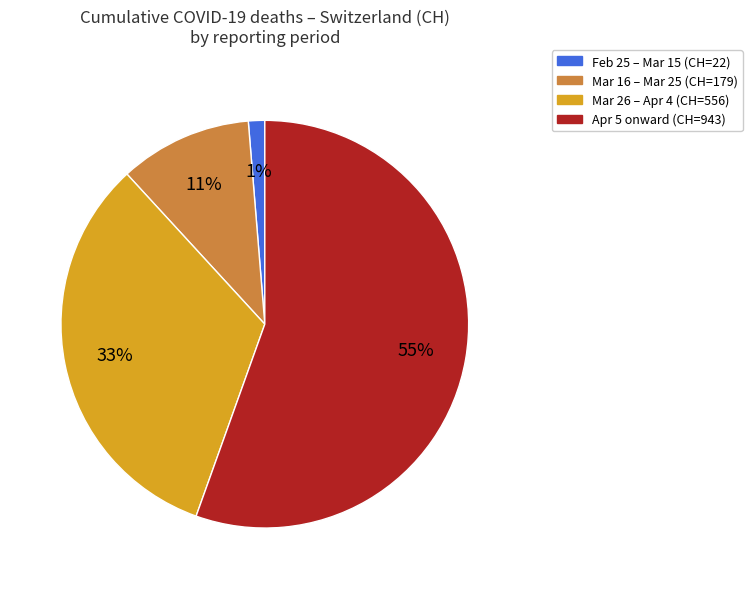

How many slices are in this pie chart?

4